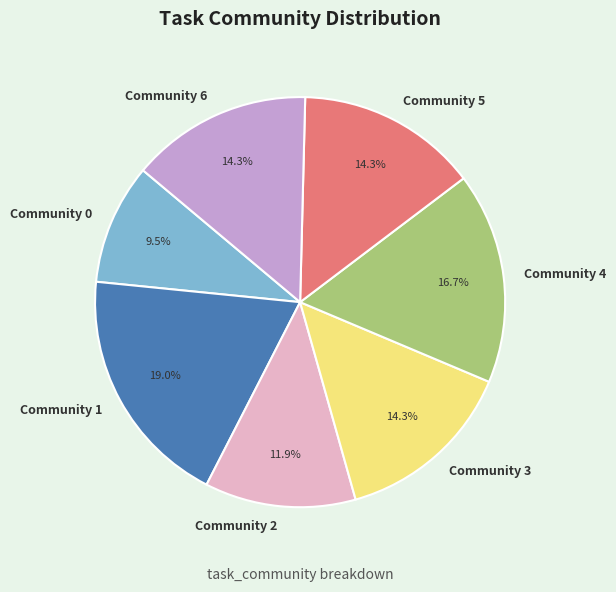

To the nearest percent, what is the difference between the largest and smallest slice percentages?

10%